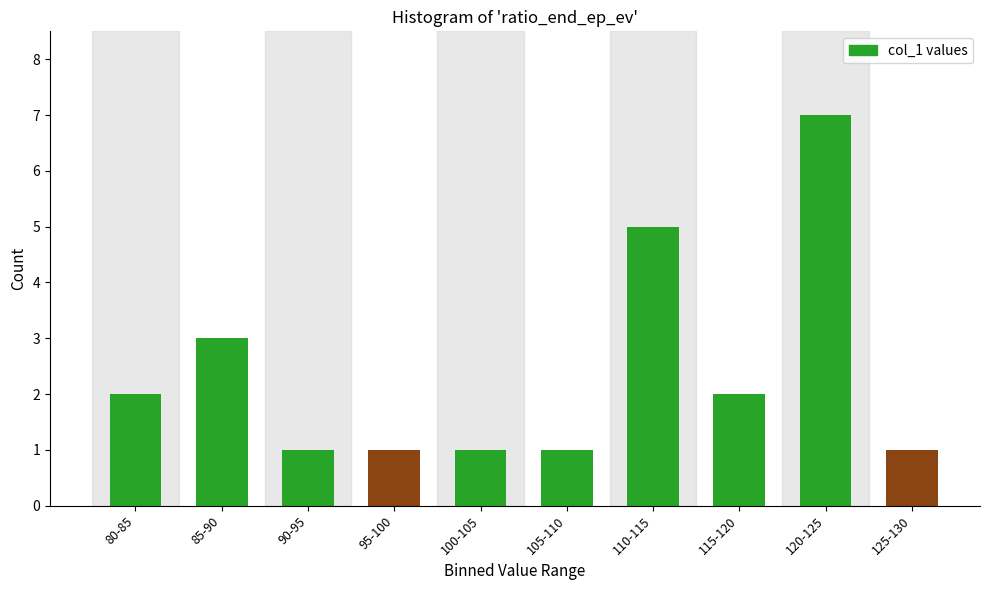

Reading left to right, what are all the values shown in this chart?

80-85=2	85-90=3	90-95=1	95-100=1	100-105=1	105-110=1	110-115=5	115-120=2	120-125=7	125-130=1